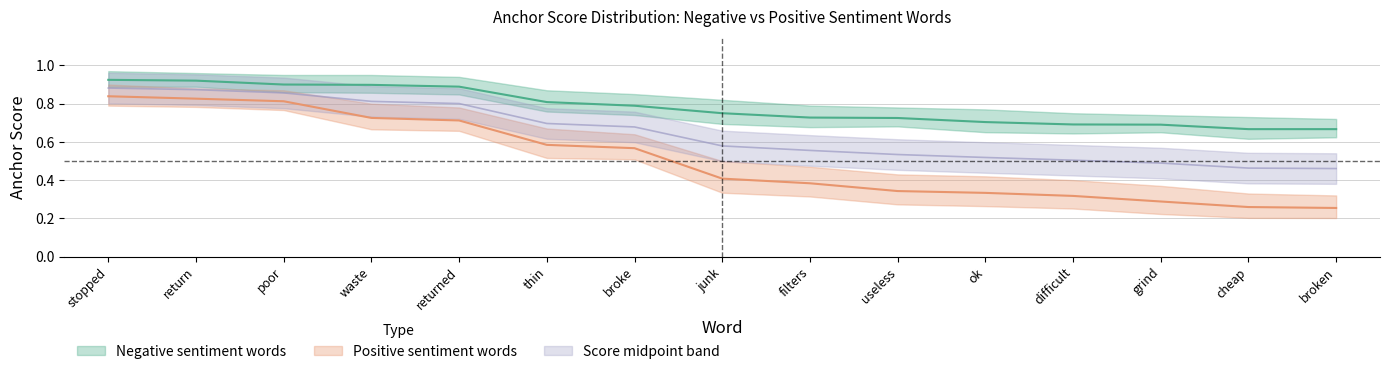

Which series has the largest total across all categories?

Negative anchor score